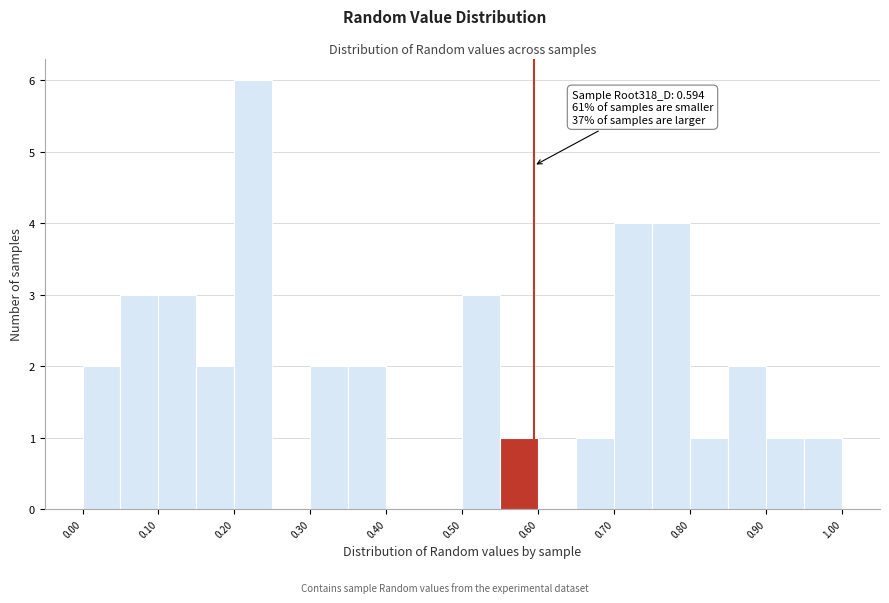

Over which range of the x-axis is the bar tallest?

0.20 to 0.25